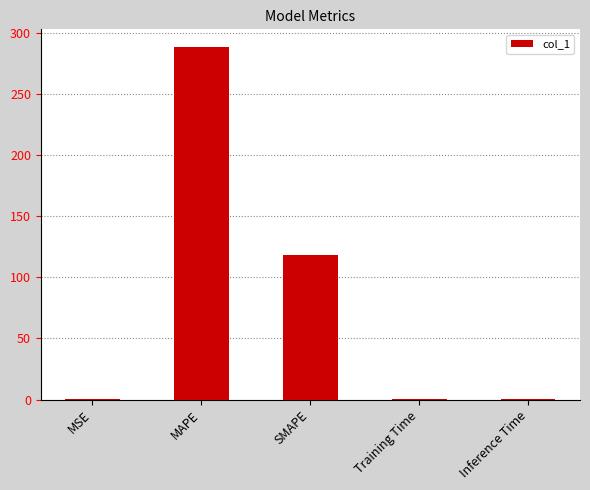

What is the difference between the values at MAPE and Inference Time?

288.4